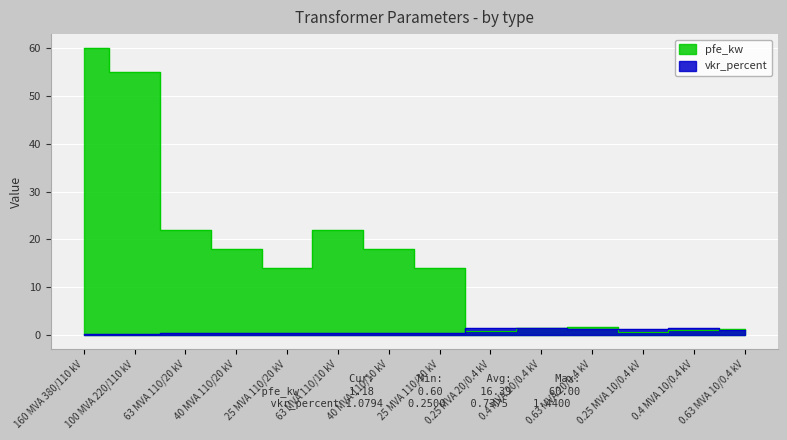

What is the difference between the maximum and minimum values in the vkr_percent series?

1.2